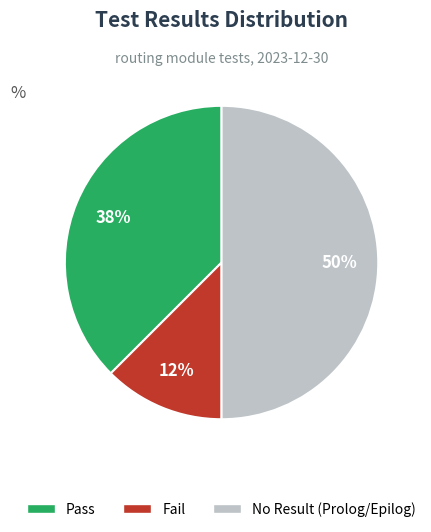

How many segments does this pie chart have?

3